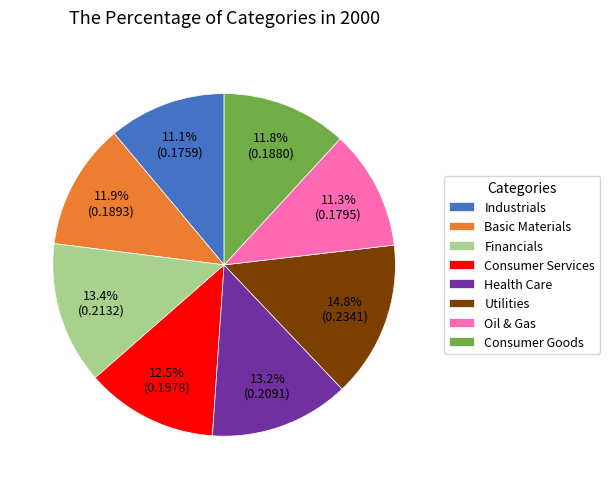

What is the largest slice in the pie chart?

Utilities